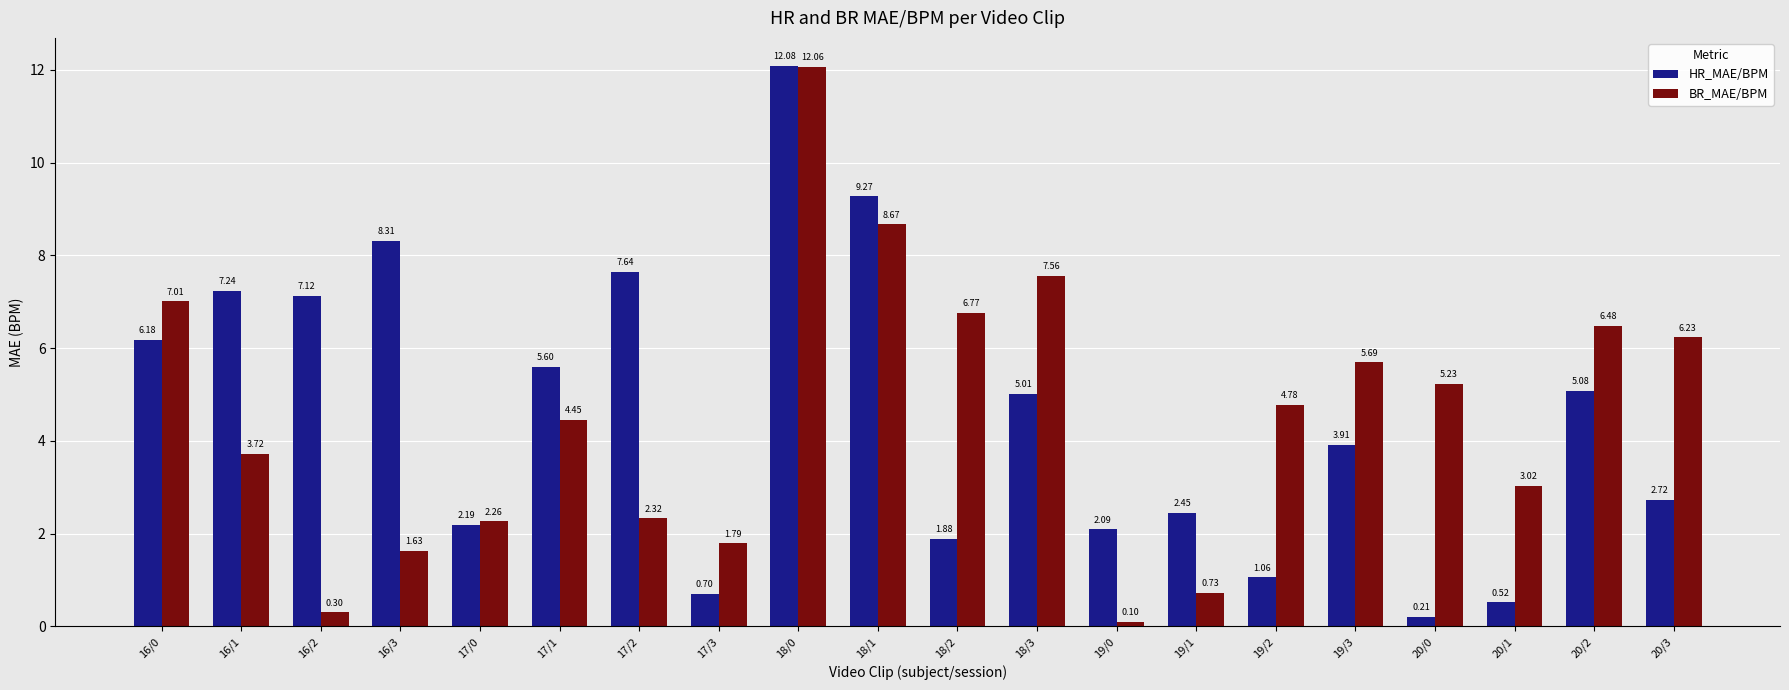

Is it true that BR_MAE/BPM equals 12.1 at 18/0?

True